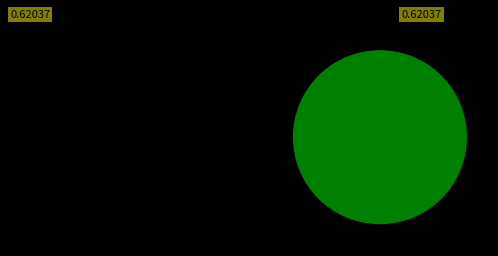

How many segments does this pie chart have?

3